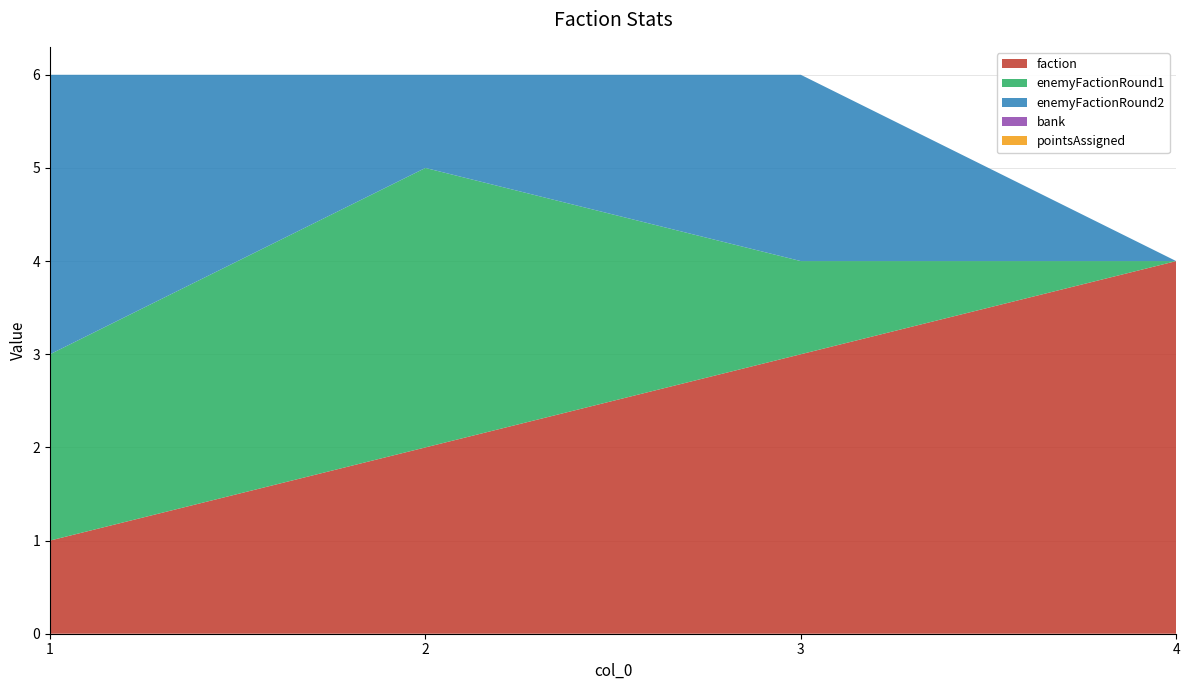

Reading right to left, list all the values displayed in this chart.

faction: 4	3	2	1
enemyFactionRound1: 0	1	3	2
enemyFactionRound2: 0	2	1	3
bank: 0	0	0	0
pointsAssigned: 0	0	0	0